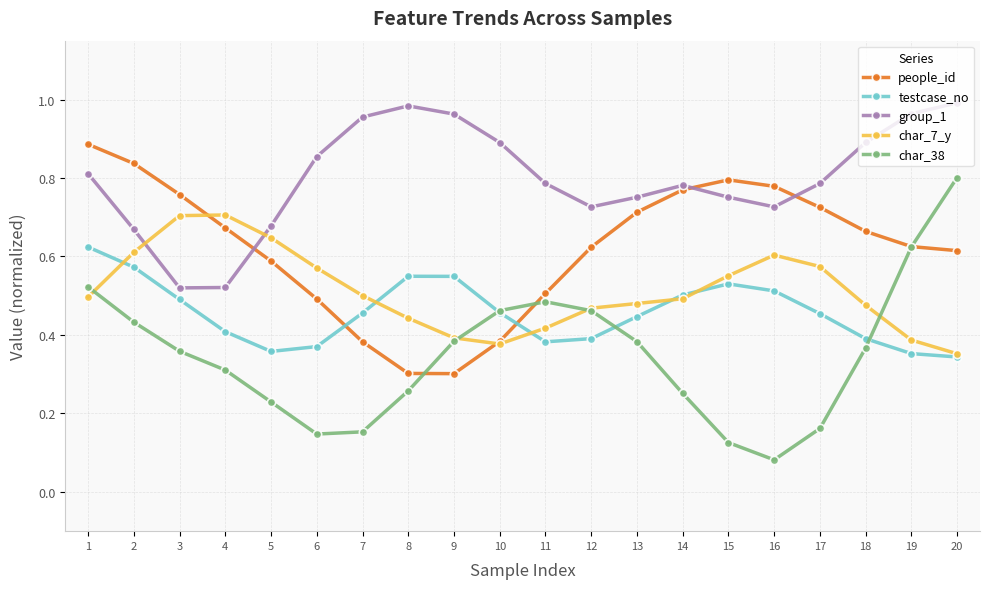

At which category does the chart reach its minimum across all series?

16